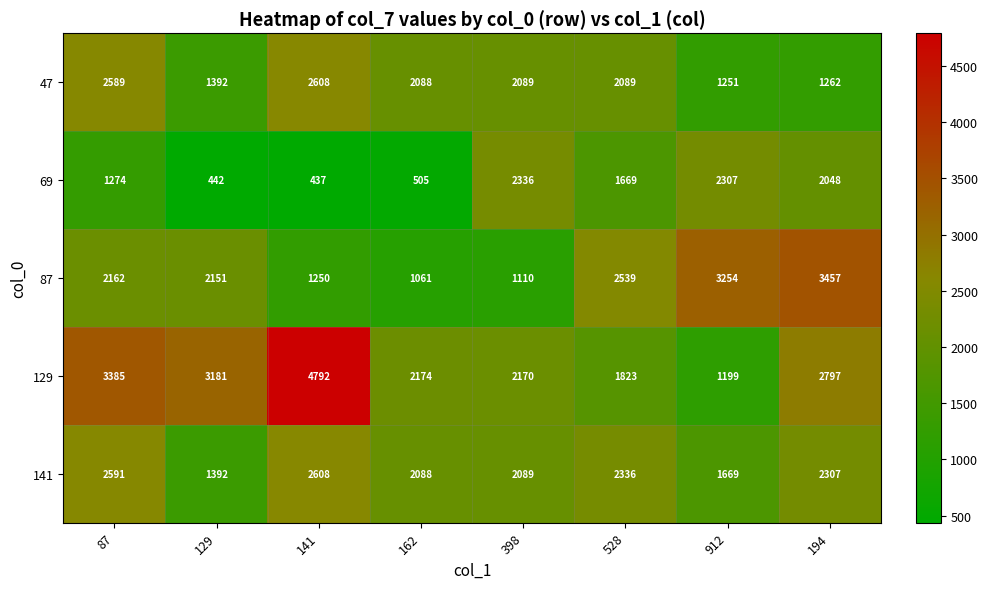

What is the difference between the second highest and minimum values in the 47 series?

1338